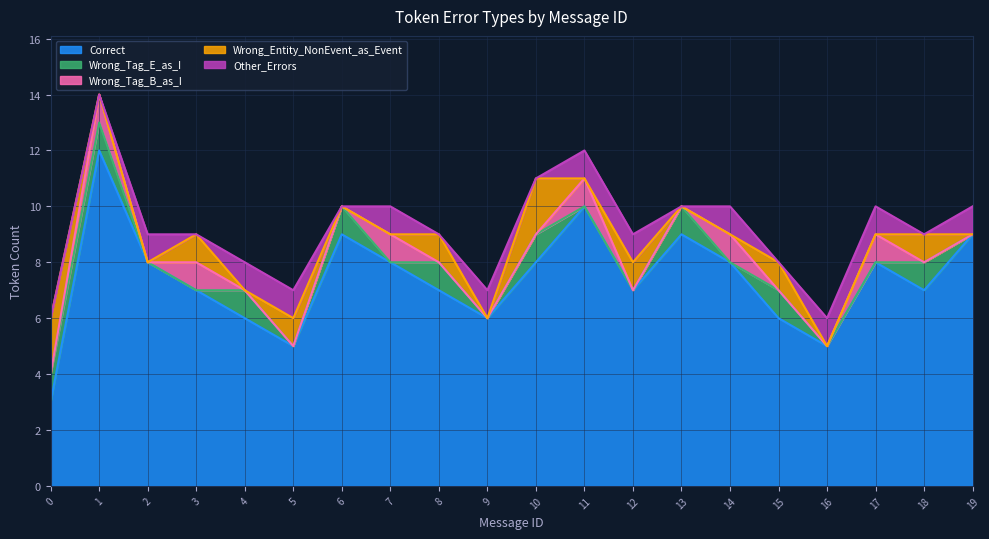

What is the maximum value shown in the chart?

12